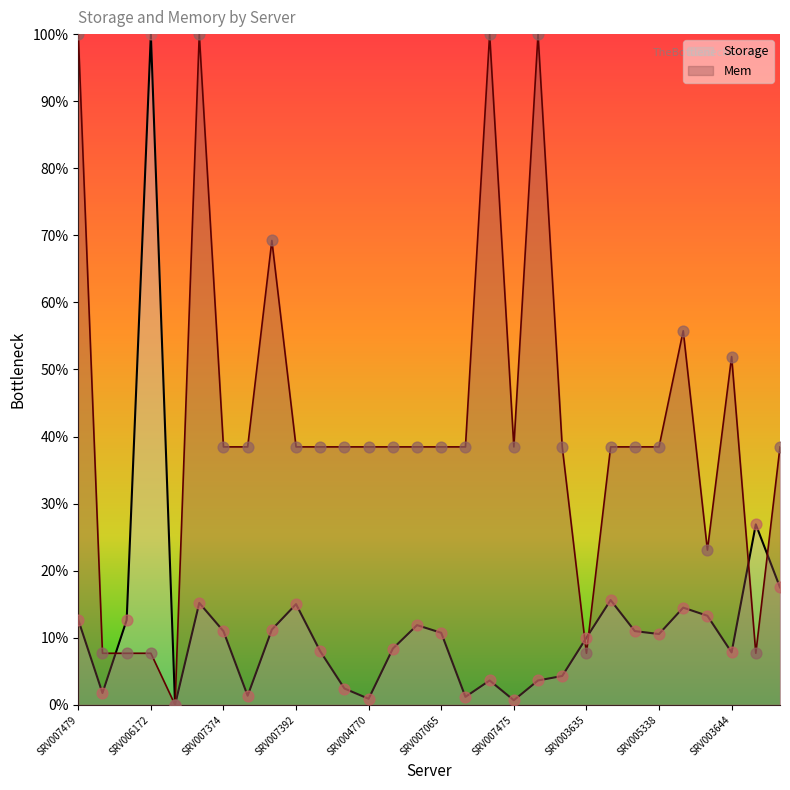

At which category is the sum across all series the highest?

SRV007391